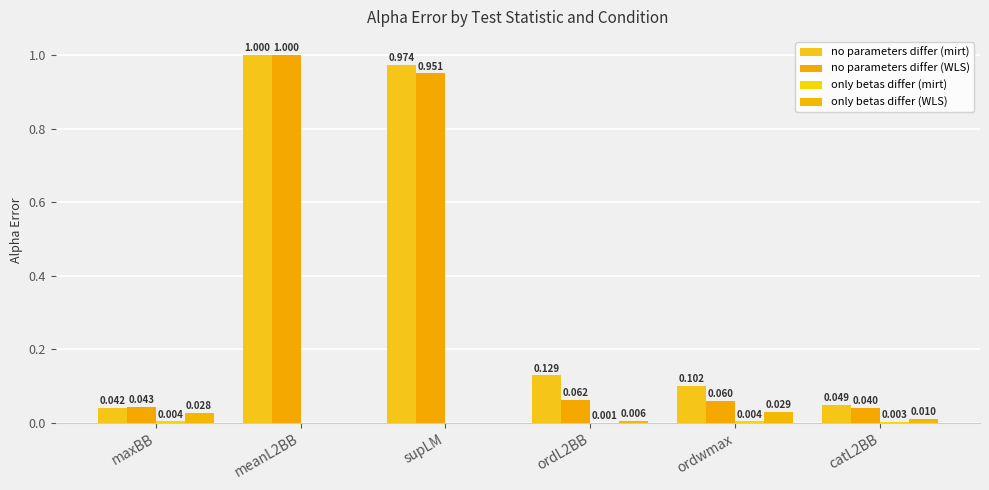

What is the label of the 6th bar from the left?

catL2BB